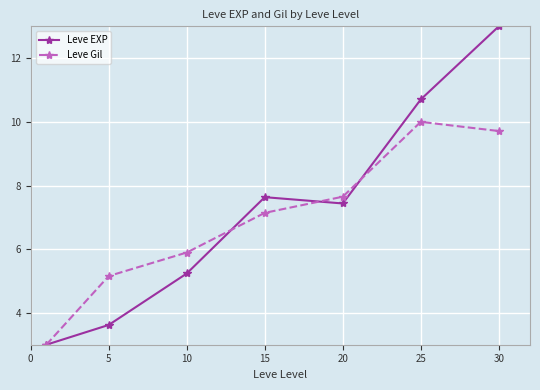

What is the value of the Leve Gil point at the 1st from the left?

3.0